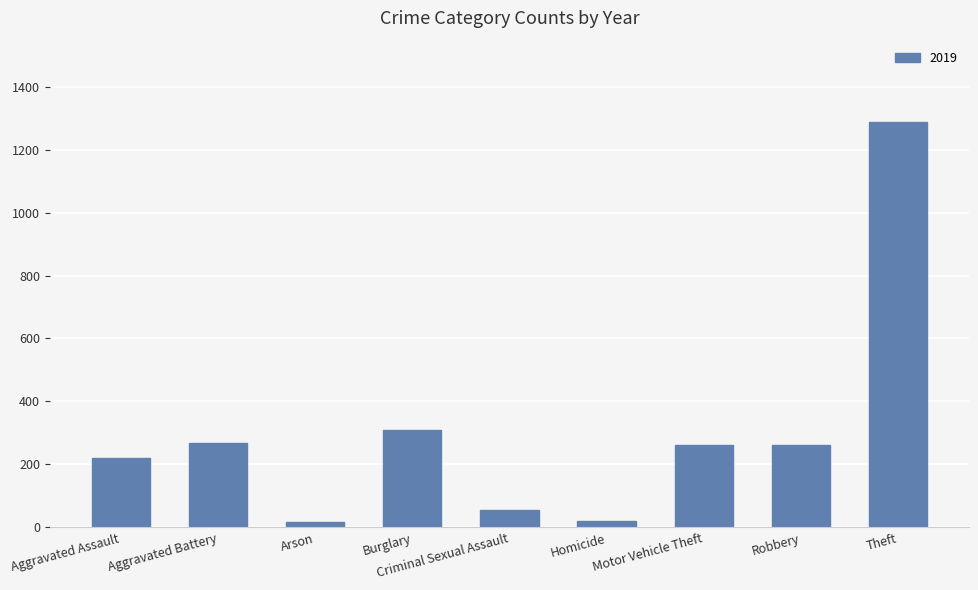

What is the change in value from Robbery to Theft?

+1025